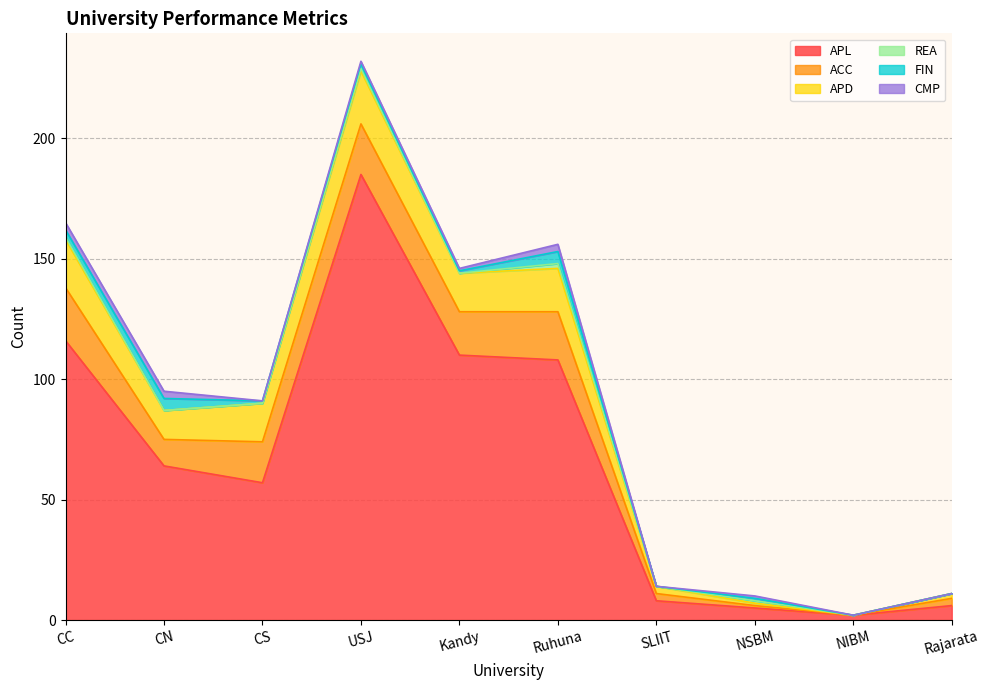

True or false: APL and ACC intersect in this chart.

False